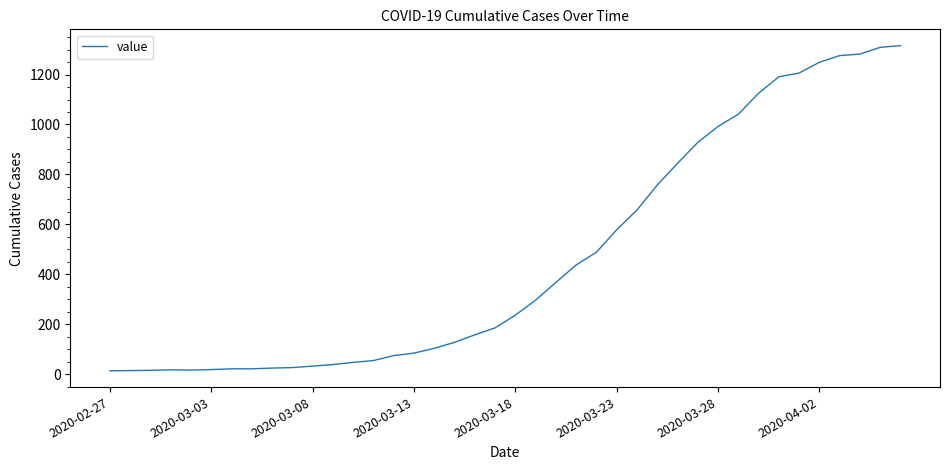

What is the difference between the maximum and minimum values?

1303